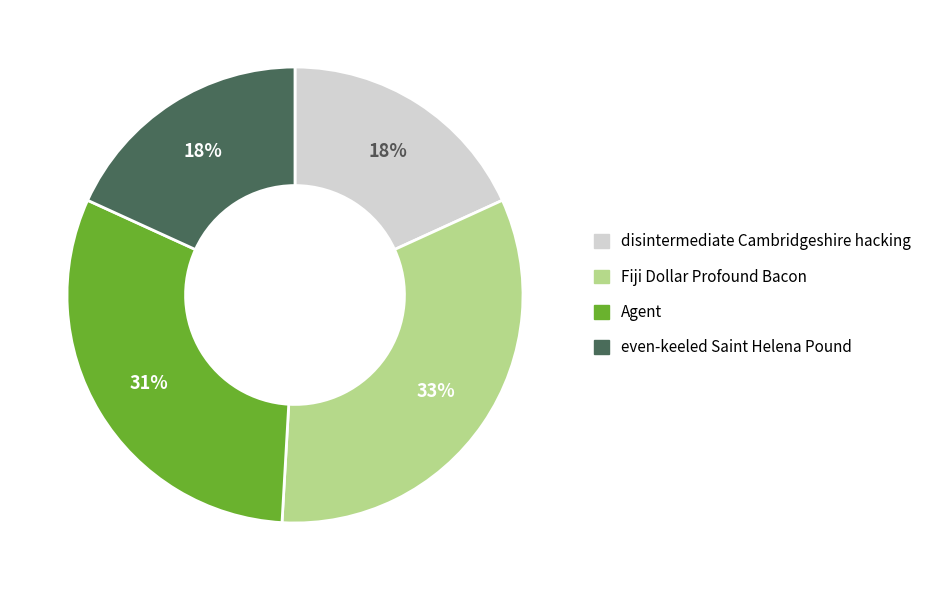

How many slices are in this pie chart?

4